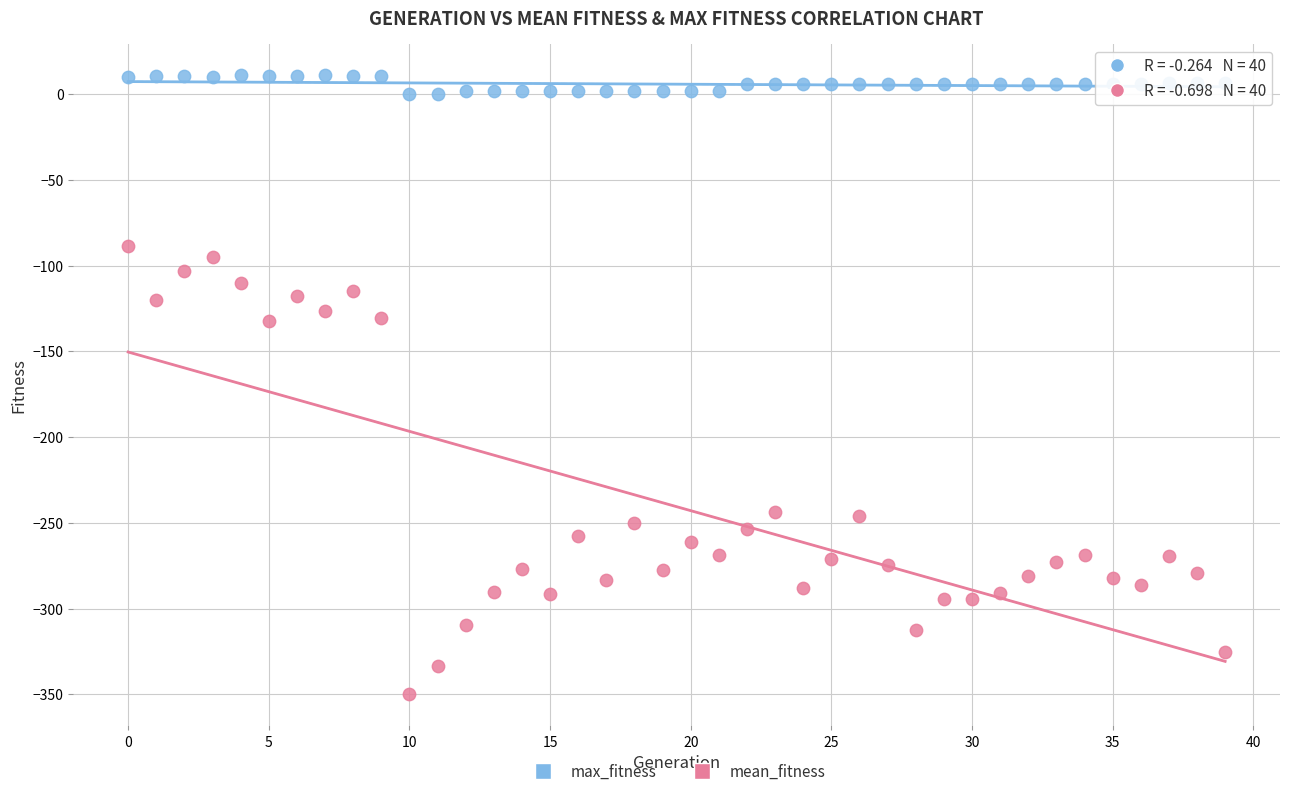

Across all data points, what is the range of Y values (max minus min)?

361.4